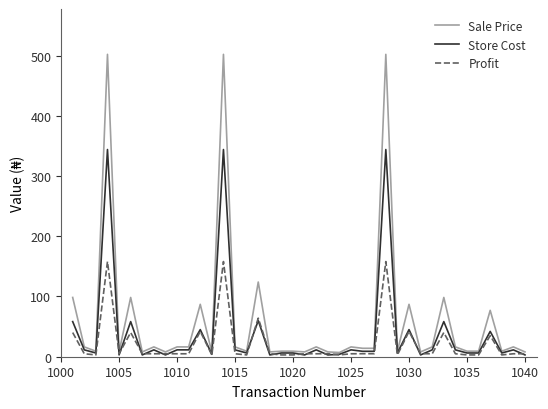

Which series ends up on top after the final intersection of Profit and Store Cost?

Profit